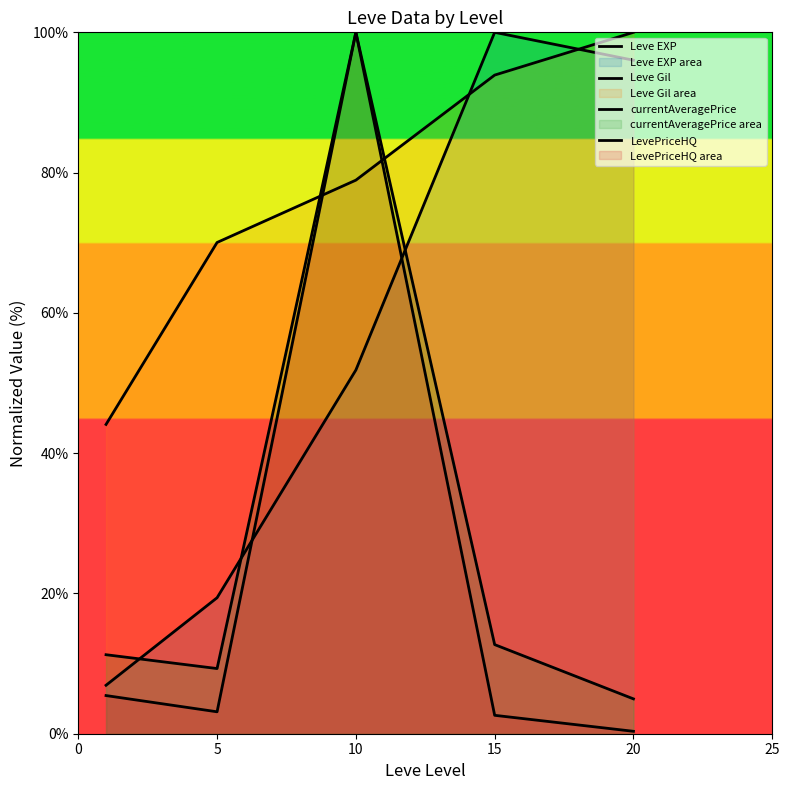

Reading left to right, what are all the values shown in this chart?

Leve EXP: 6.9	19.4	51.9	100.0	96.0
Leve Gil: 44.1	70.0	78.9	93.9	100.0
currentAveragePrice: 11.3	9.3	100.0	12.7	5.0
LevePriceHQ: 5.4	3.1	100.0	2.6	0.3